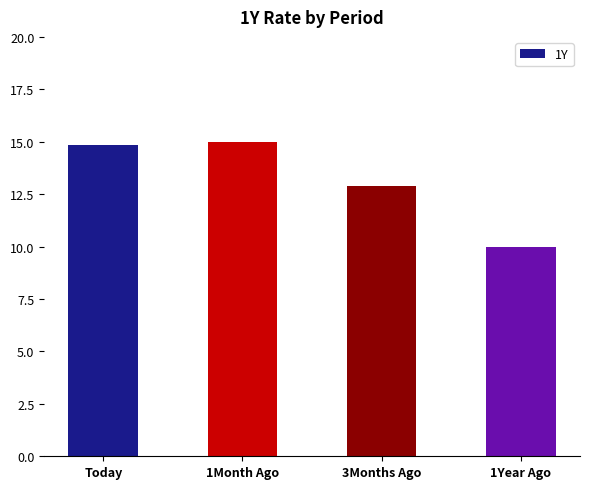

At which category does the chart reach its minimum across all series?

1Year Ago